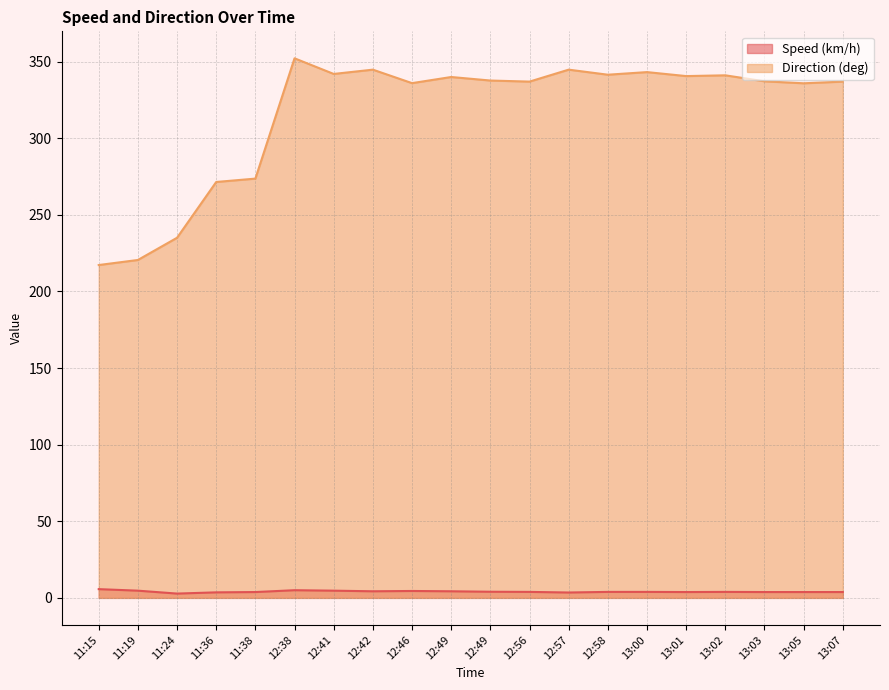

What is the value of the Speed (km/h) point at the 18th from the left?

3.8